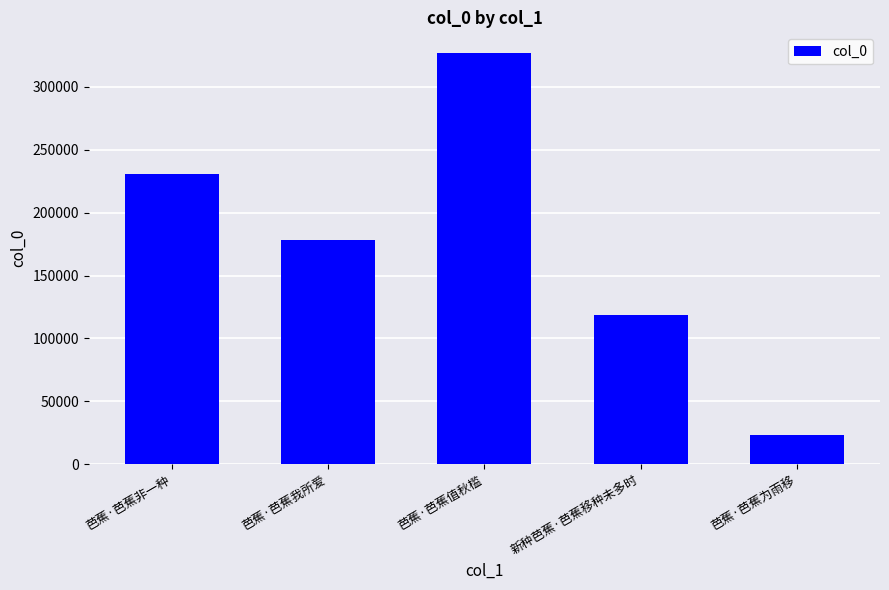

What is the value of the 5th bar from the left?

23189